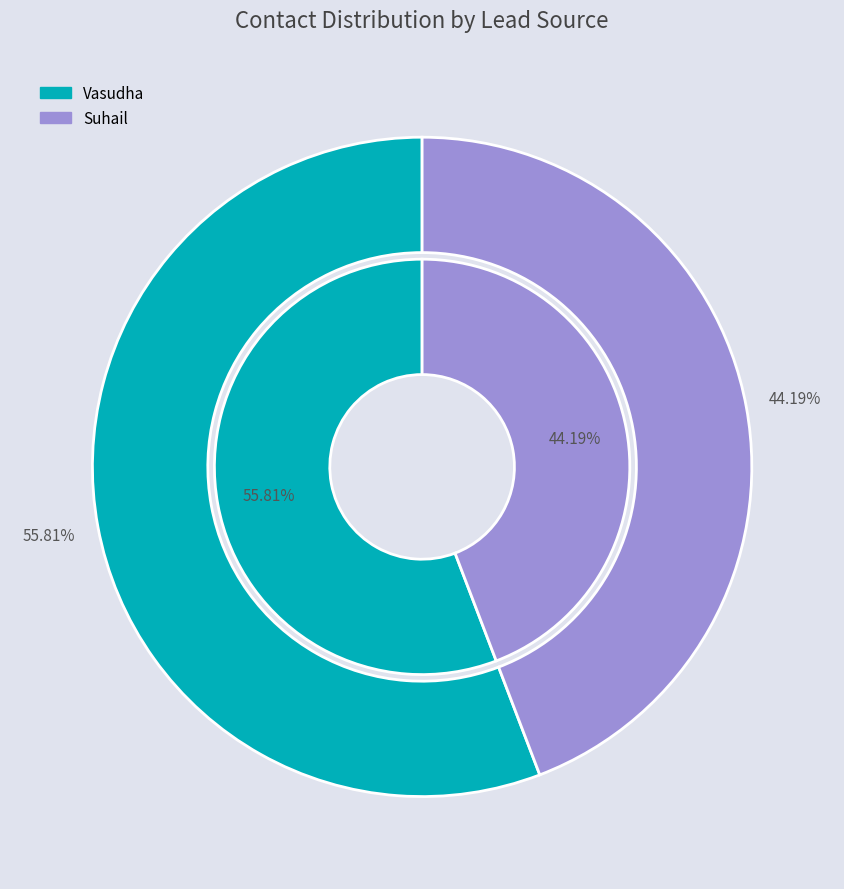

To the nearest percent, what is the difference between the Vasudha and Suhail slice percentages?

12%